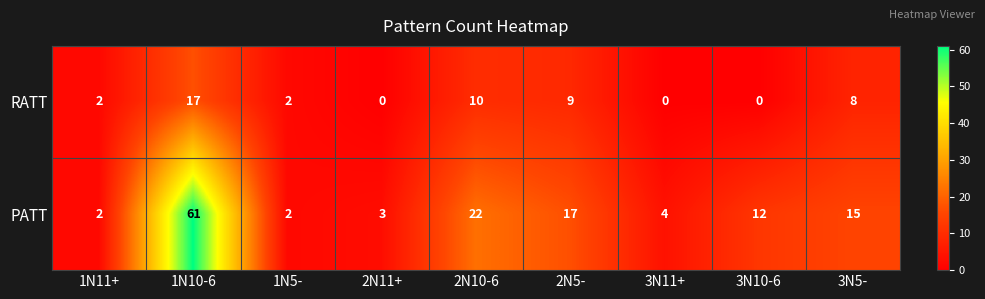

Reading left to right, what are all the values shown in this chart?

RATT: 1N11+=2	1N10-6=17	1N5-=2	2N11+=0	2N10-6=10	2N5-=9	3N11+=0	3N10-6=0	3N5-=8
PATT: 1N11+=2	1N10-6=61	1N5-=2	2N11+=3	2N10-6=22	2N5-=17	3N11+=4	3N10-6=12	3N5-=15